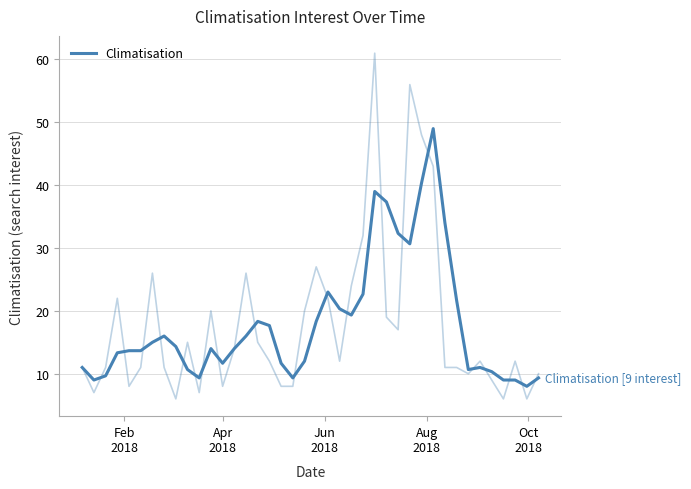

How many series are shown in this chart?

1